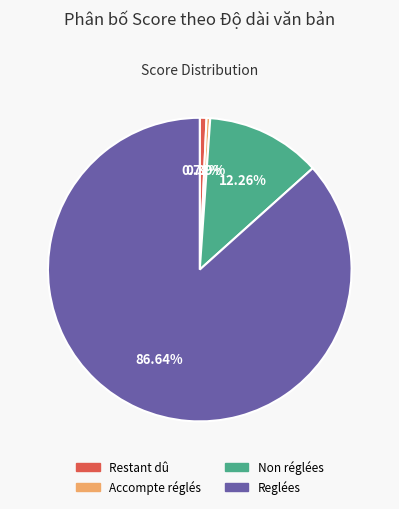

Which slice is the largest?

Reglées